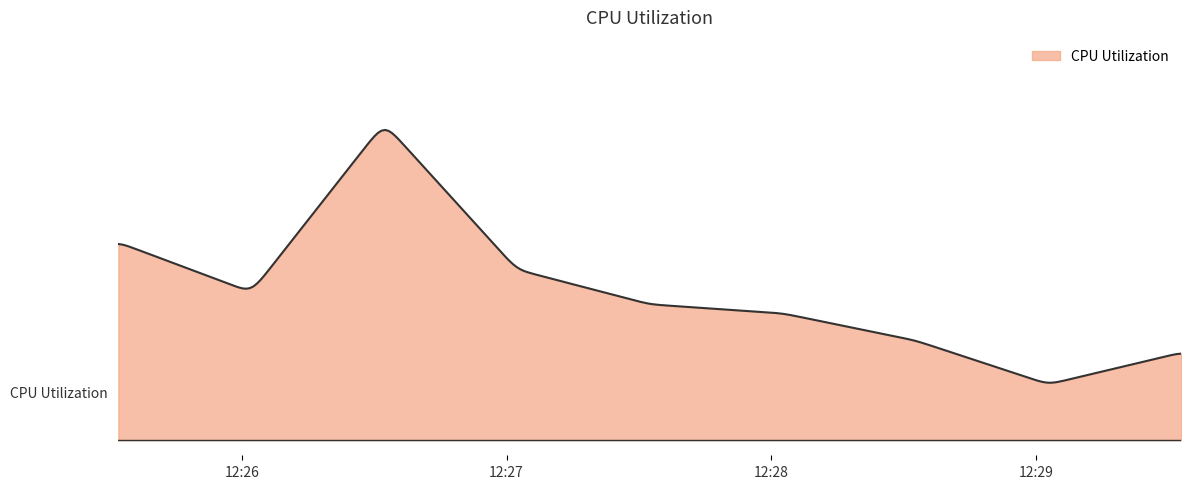

Reading left to right, what are all the values shown in this chart?

2024-07-23 12:25:32=13.1	2024-07-23 12:26:02=9.8	2024-07-23 12:26:32=21.0	2024-07-23 12:27:02=11.3	2024-07-23 12:27:32=9.0	2024-07-23 12:28:03=8.4	2024-07-23 12:28:33=6.6	2024-07-23 12:29:03=3.7	2024-07-23 12:29:33=5.8